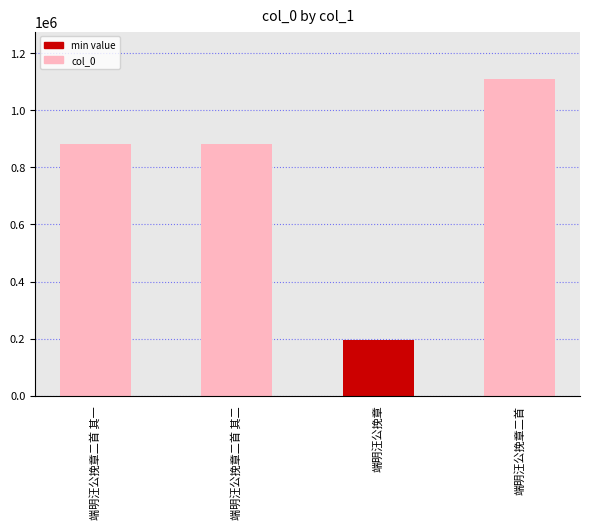

What is the change in value from 端明汪公挽章二首 其一 to 端明汪公挽章二首 其二?

-1